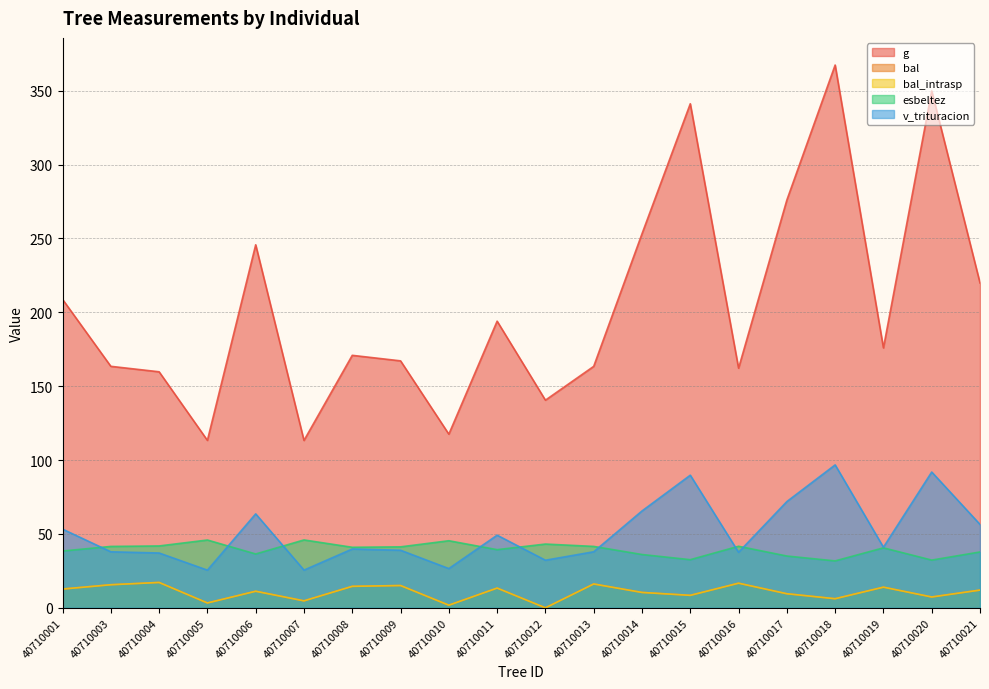

Between 40710010 and 40710011, which is larger?

40710011